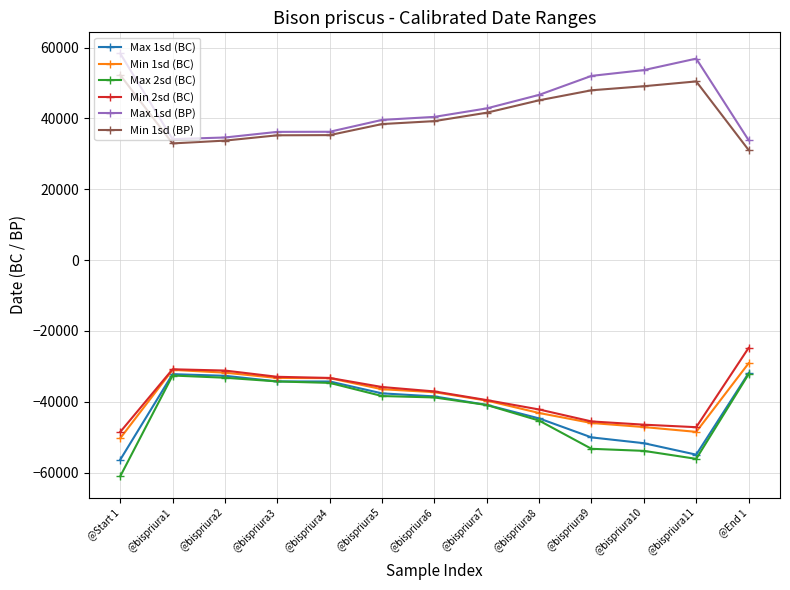

True or false: Min 2sd (BC) and Min 1sd (BP) cross at least once.

False